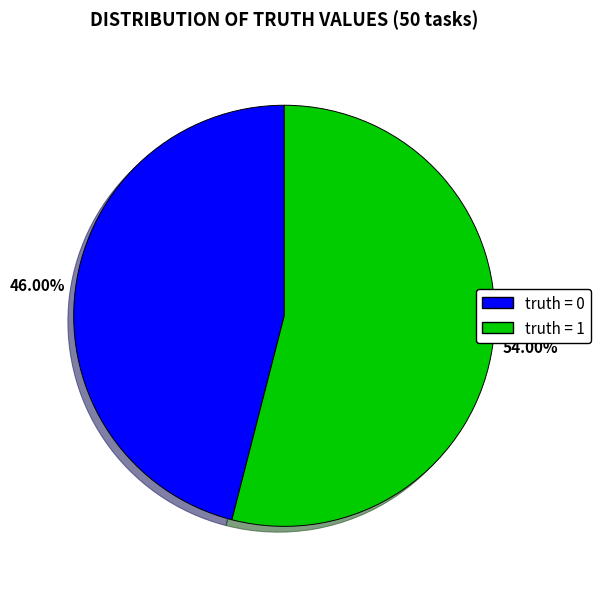

What is the largest slice in the pie chart?

truth = 1